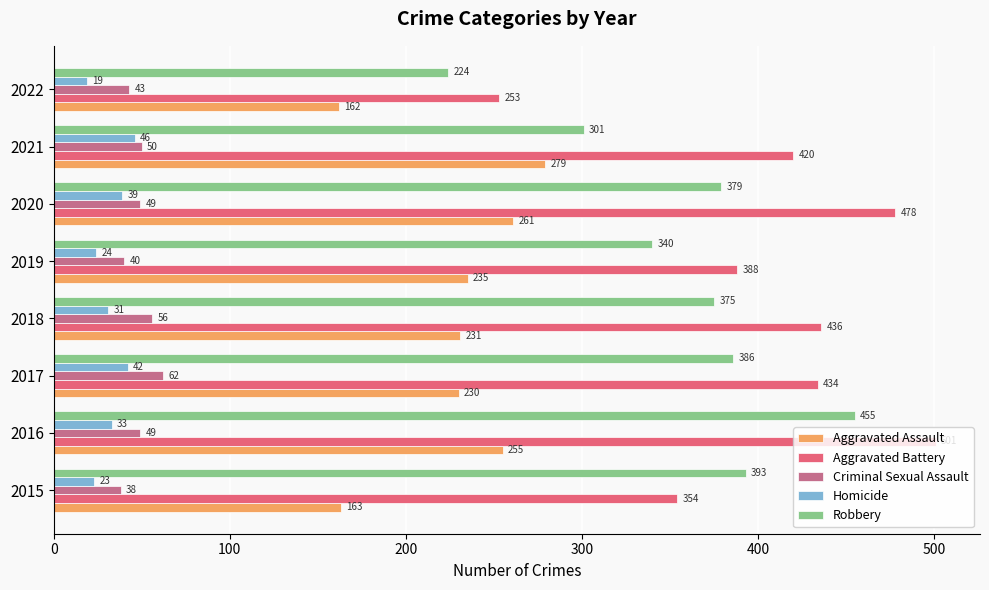

Rank the categories by Robbery value from highest to lowest.

2016, 2015, 2017, 2020, 2018, 2019, 2021, 2022